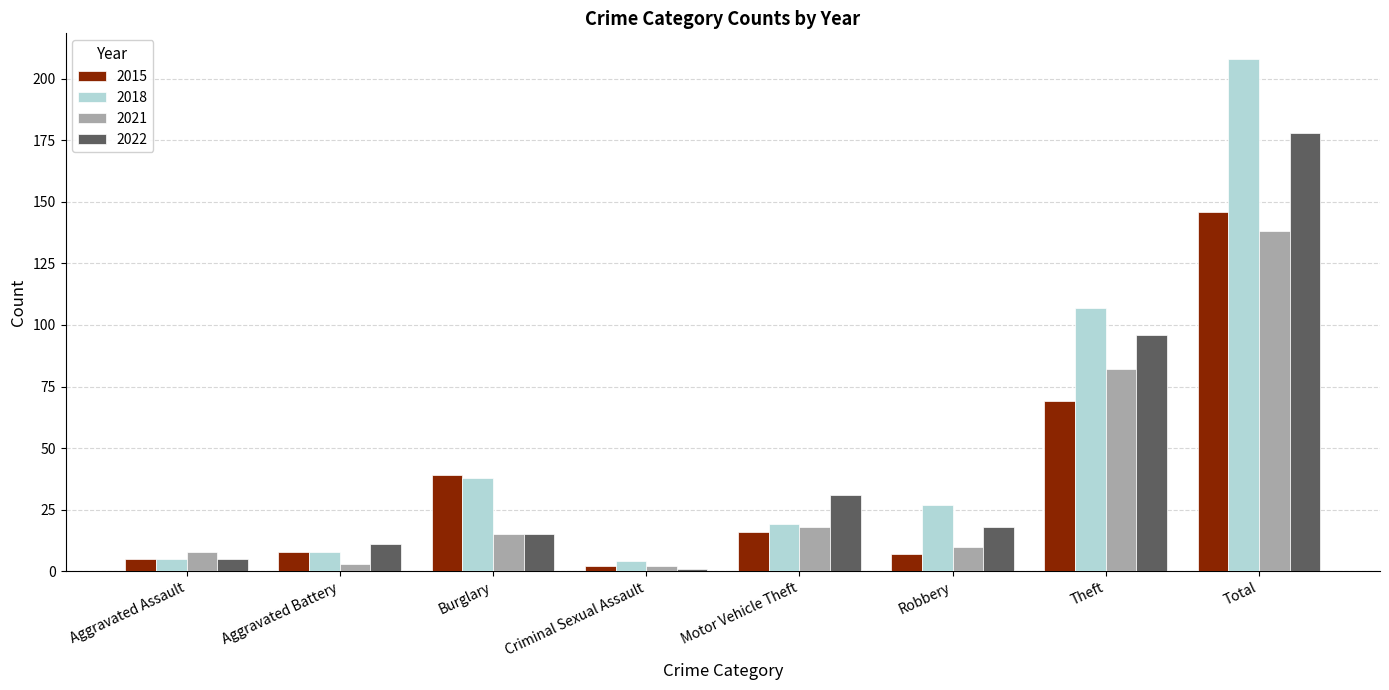

What is the maximum value for 2018?

208